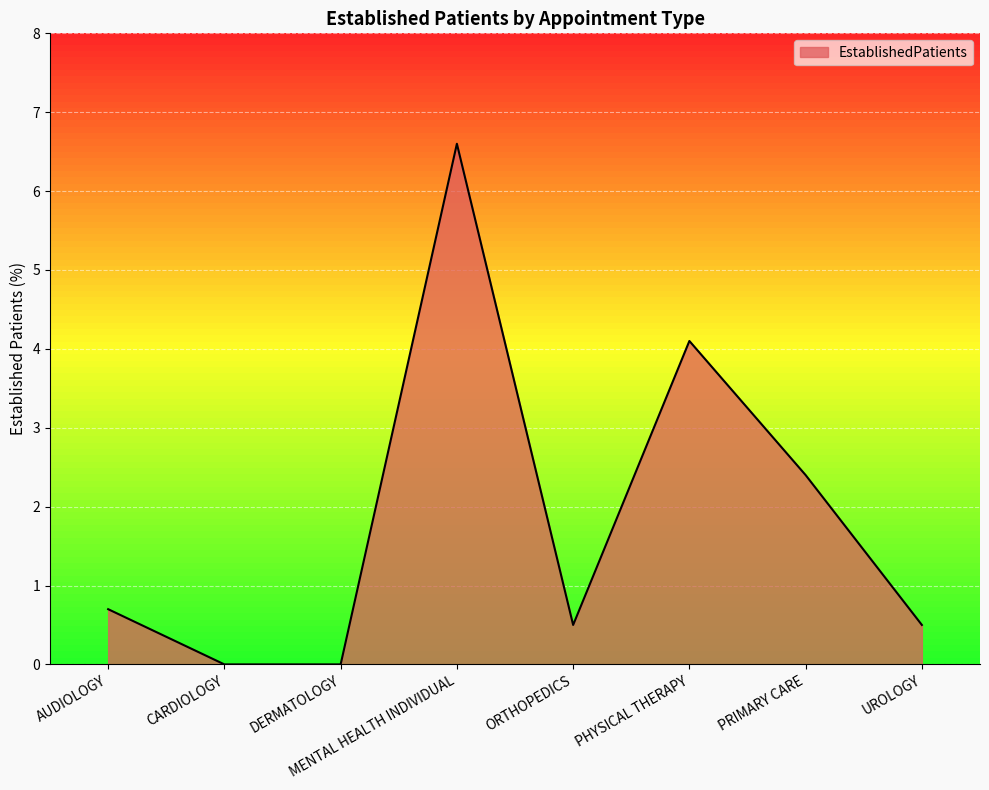

What position from the right is PHYSICAL THERAPY?

3